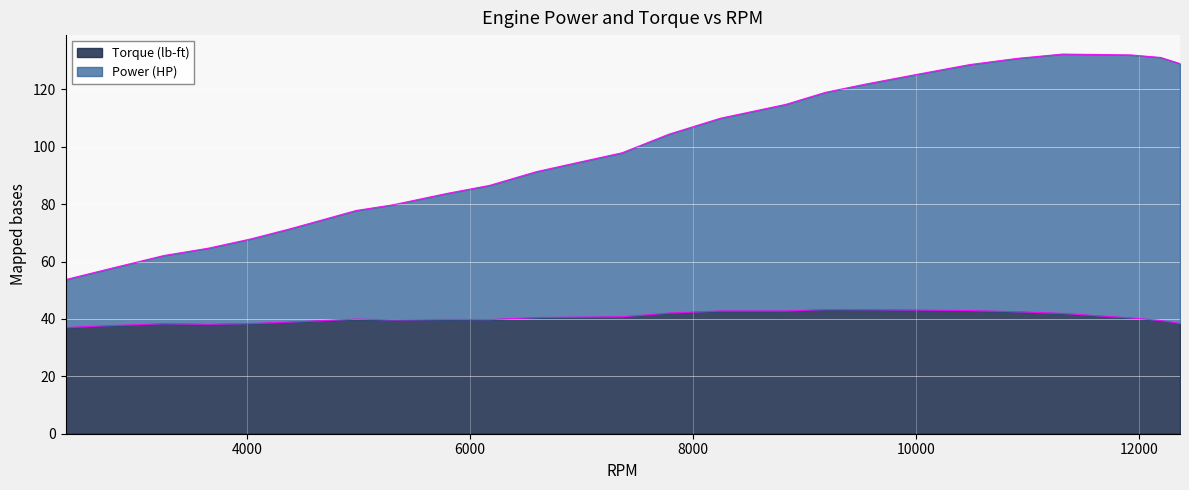

What is the value of the Torque (lb-ft) point at the 3rd from the left?

38.3